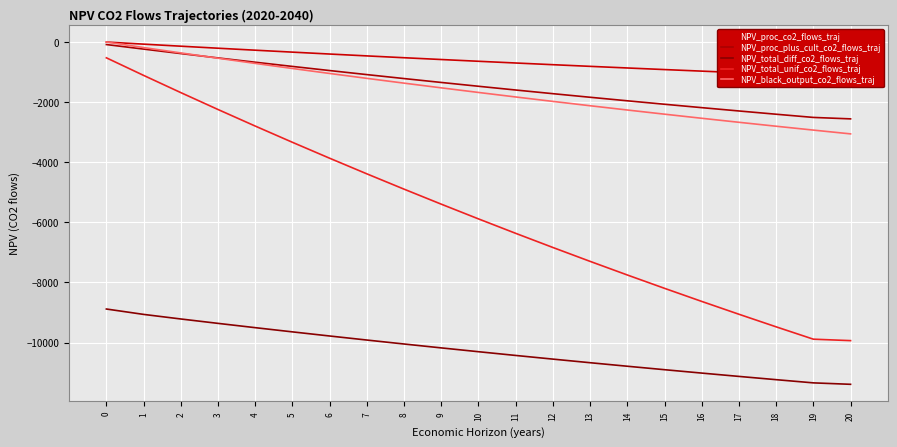

Read the NPV_proc_plus_cult_co2_flows_traj value at 20.

-2556.5